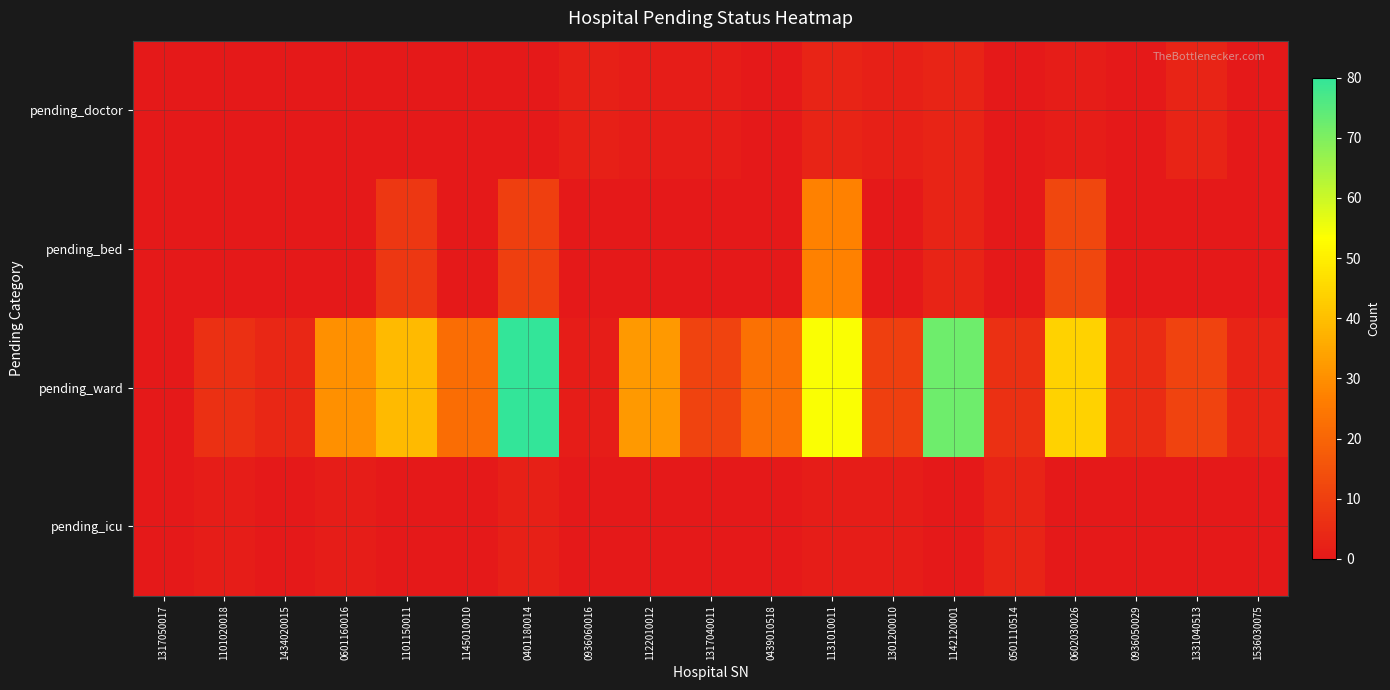

What is the total value across all series at 1317040011?

12